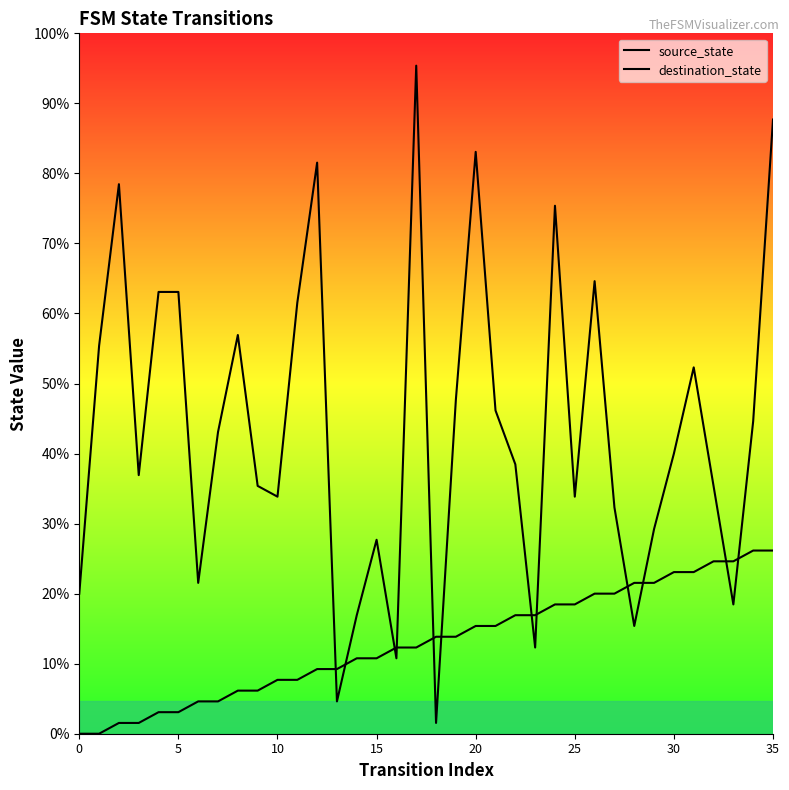

At how many categories does at least one series exceed 42?

6